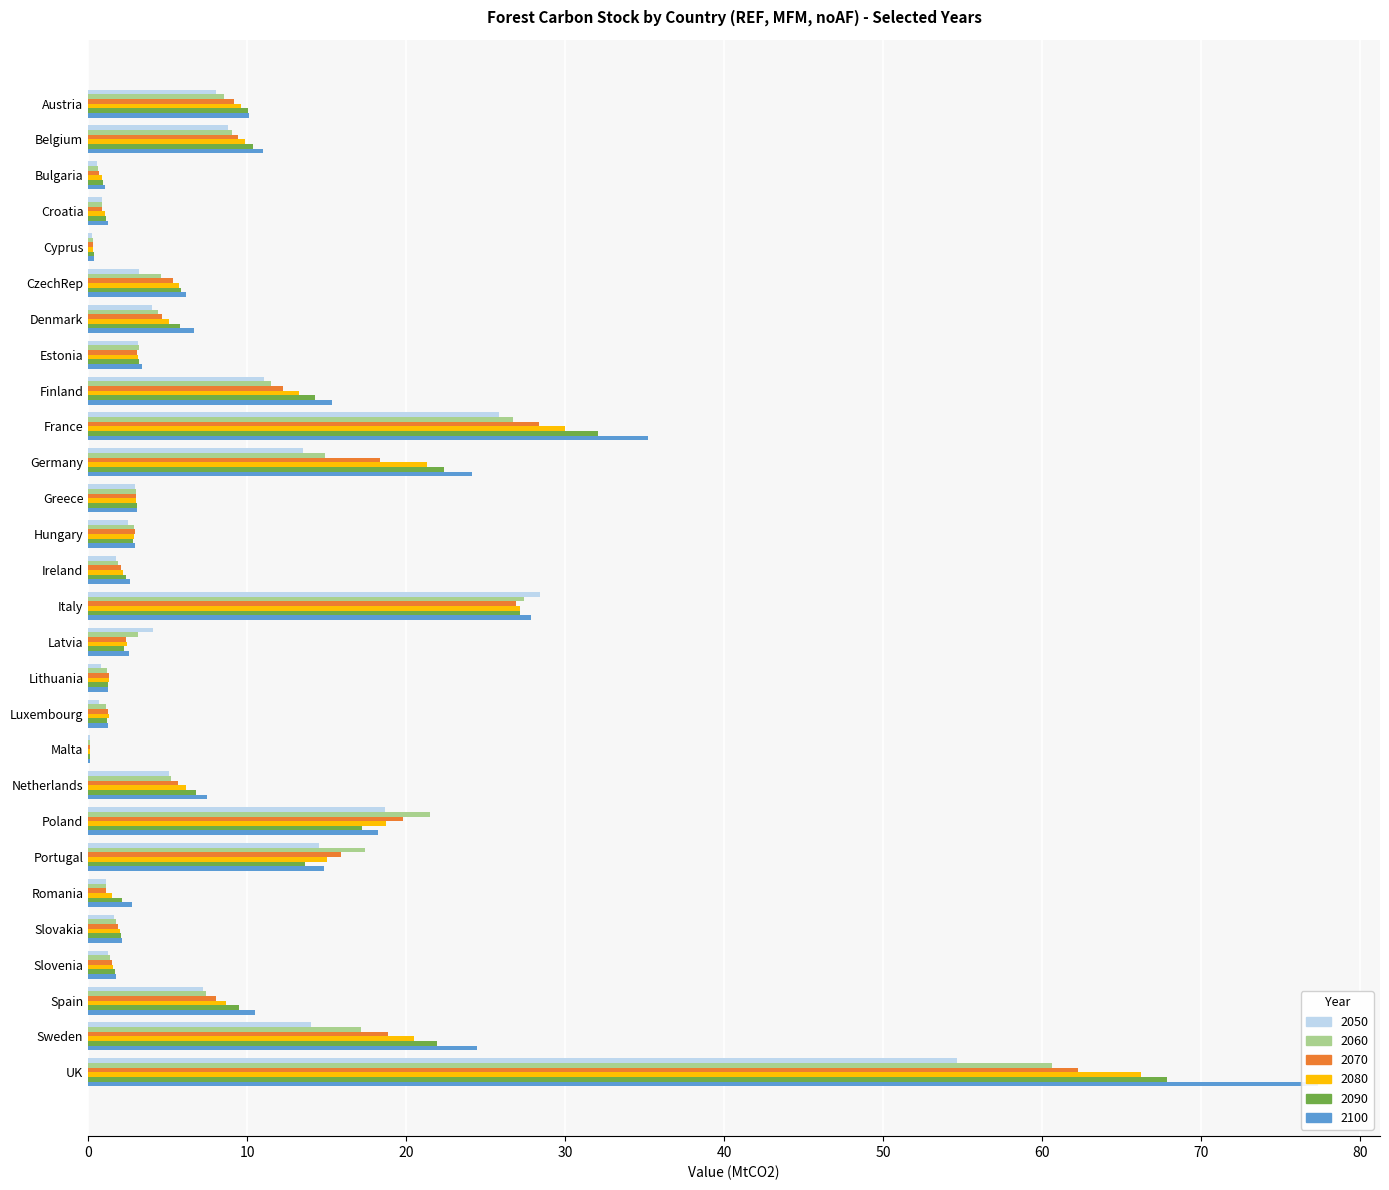

True or false: 2090 has a value of 4.7 at Greece.

False